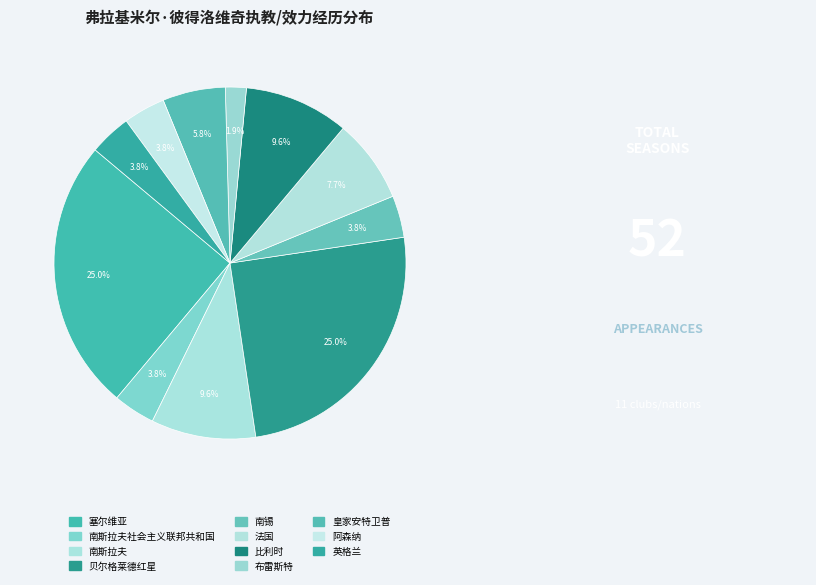

Is there any slice that represents more than half of the pie?

No